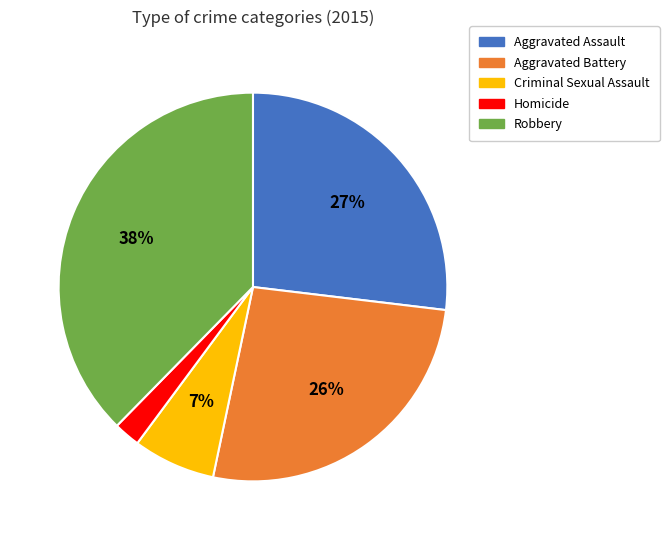

Count the number of slices in the pie.

5